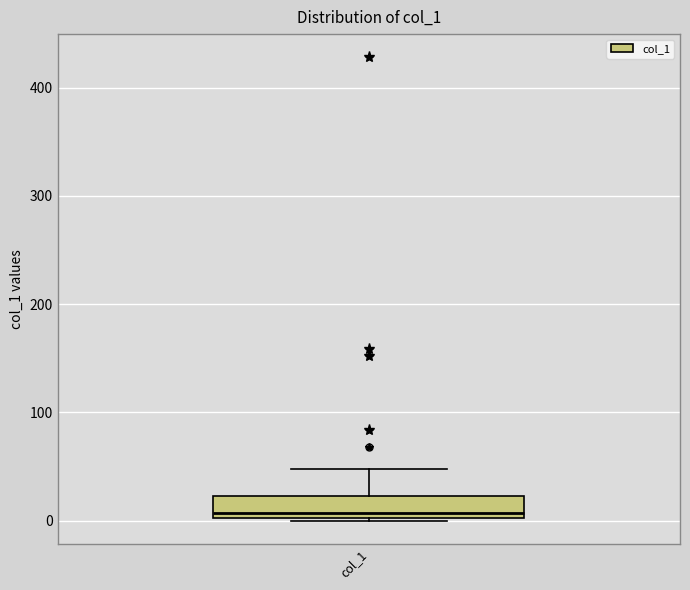

Transcribe this box plot: give where the median line is, the range the box spans, and where the two whiskers end, as read against the y-axis. The values are not printed on the chart, so give them approximately, as read against the axis.

median 10, box 0 to 20, whiskers 0 to 50